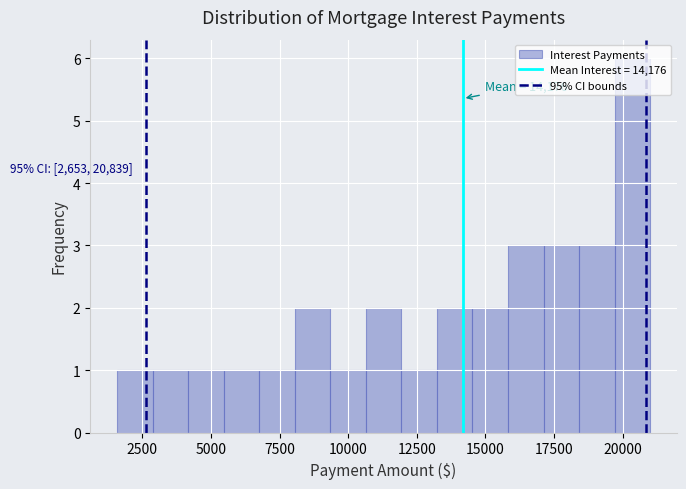

Read against the x-axis, roughly where is the centre of the tallest bar?

20500